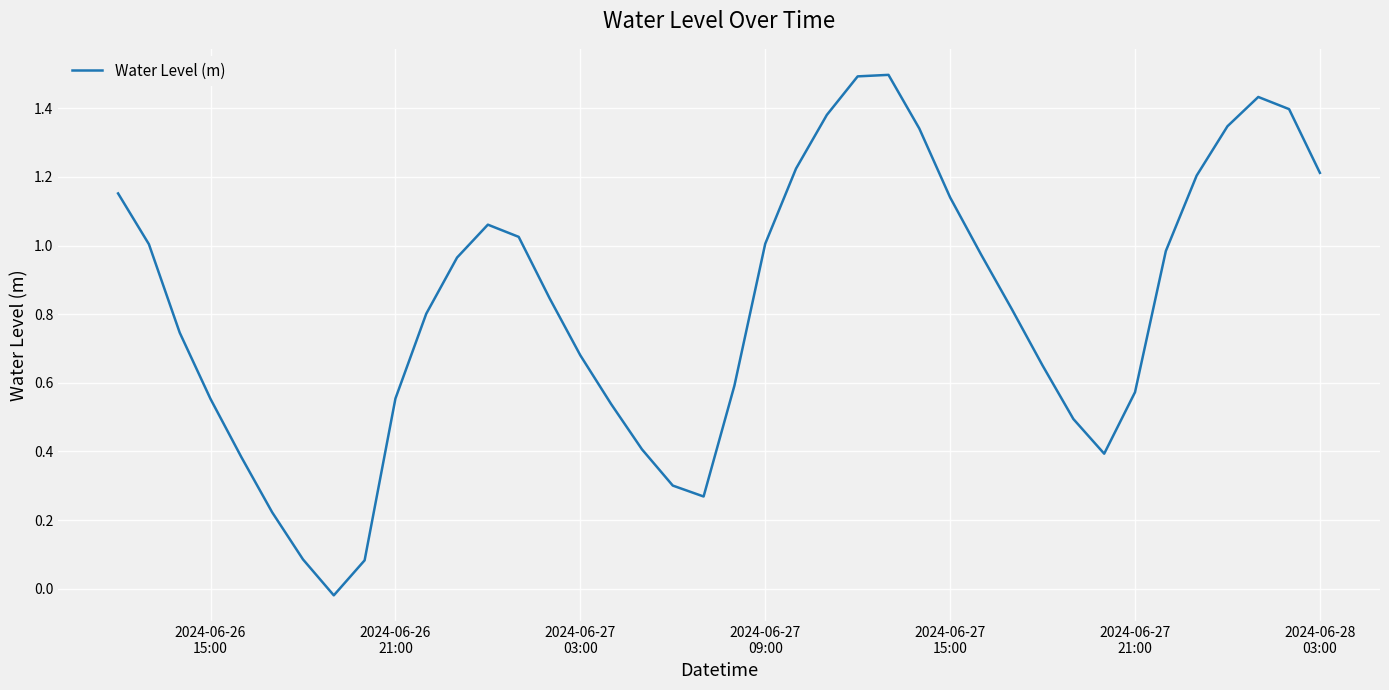

What is the difference between the maximum and minimum values?

1.5